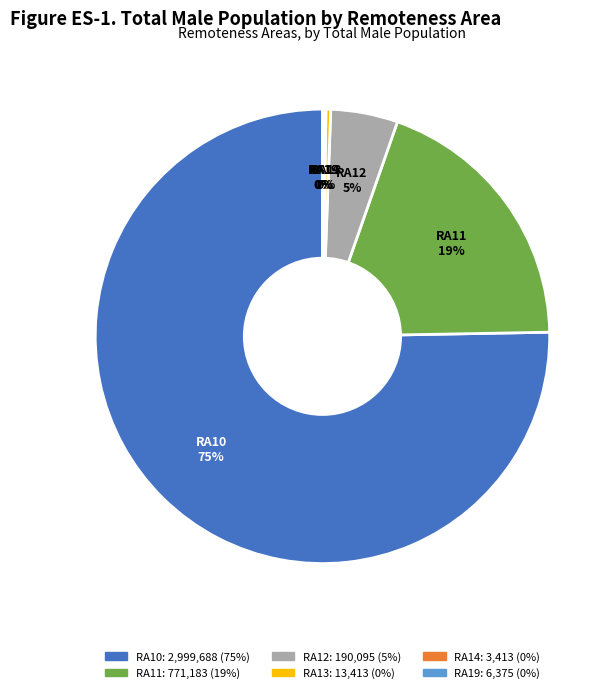

True or false: RA11 accounts for 31% of the total.

False